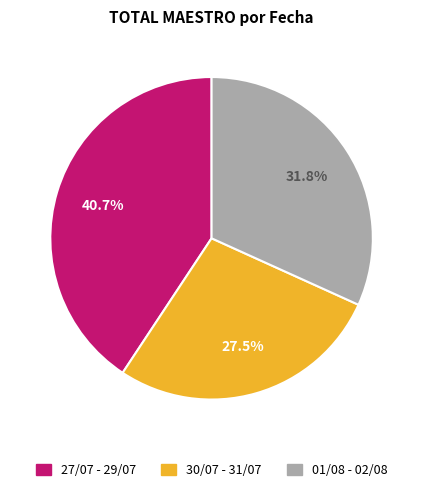

Rank the categories by value from lowest to highest.

30/07 - 31/07, 01/08 - 02/08, 27/07 - 29/07